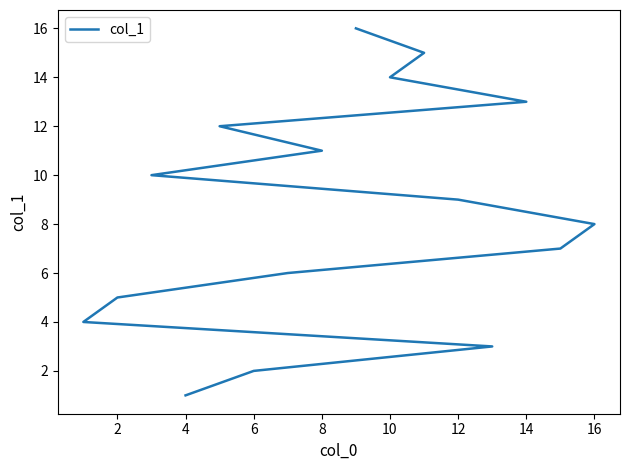

True or false: there are more than 2 points higher than both neighbors.

False